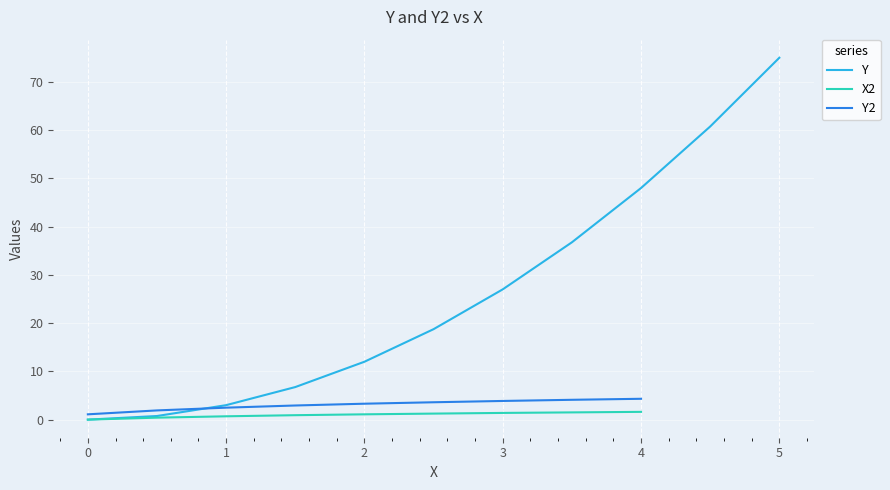

The value of Y at 0 is 0.0. True or false?

True